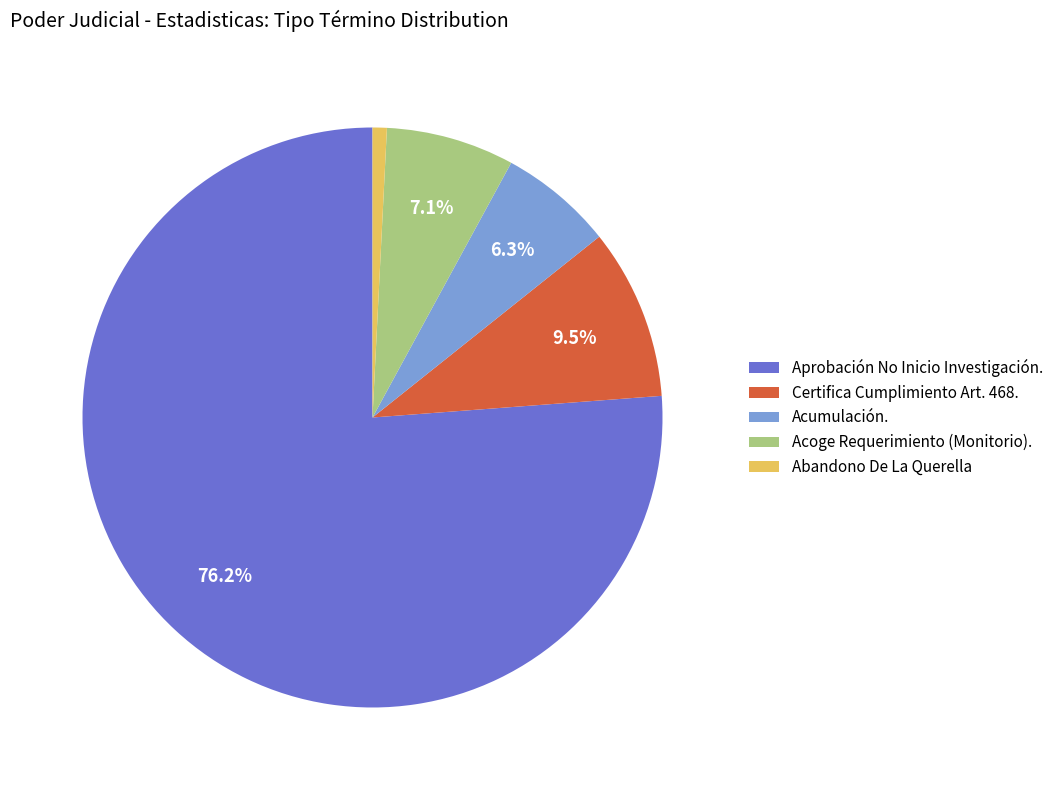

Do Certifica Cumplimiento Art. 468. and Aprobación No Inicio Investigación. together represent more than half of the pie?

Yes